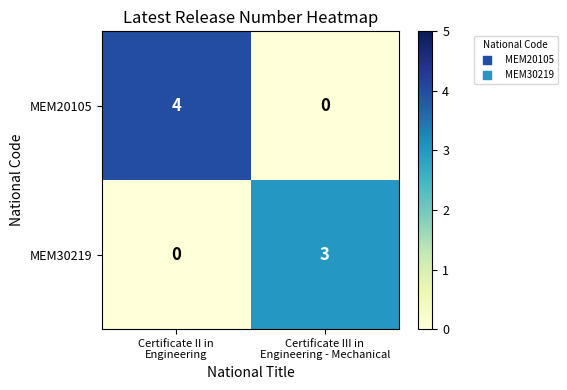

What is the maximum value shown in the chart?

4